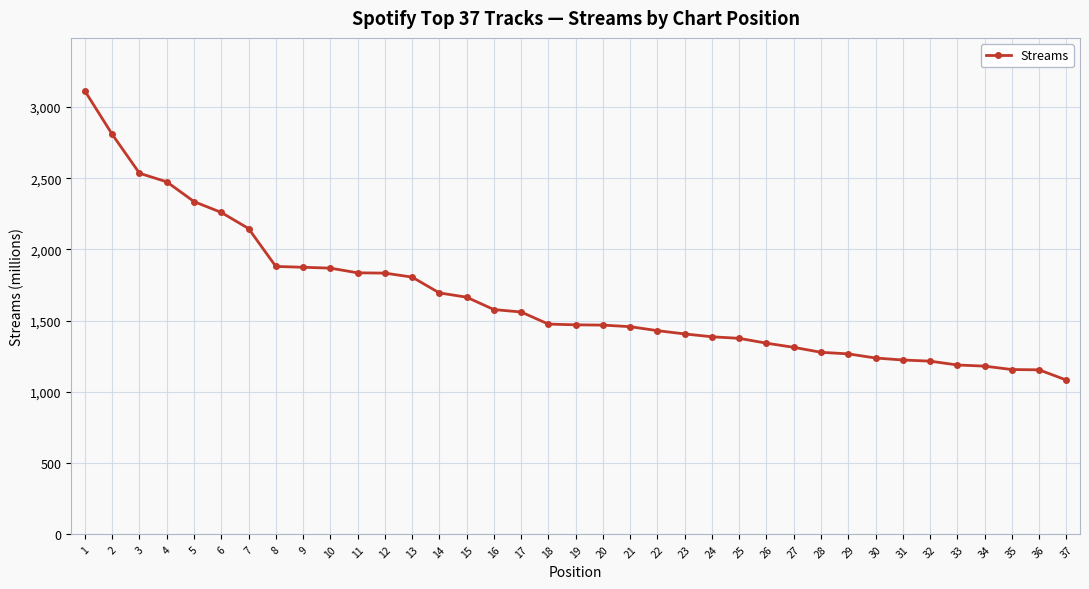

What is the change in value from 5 to 14?

-641